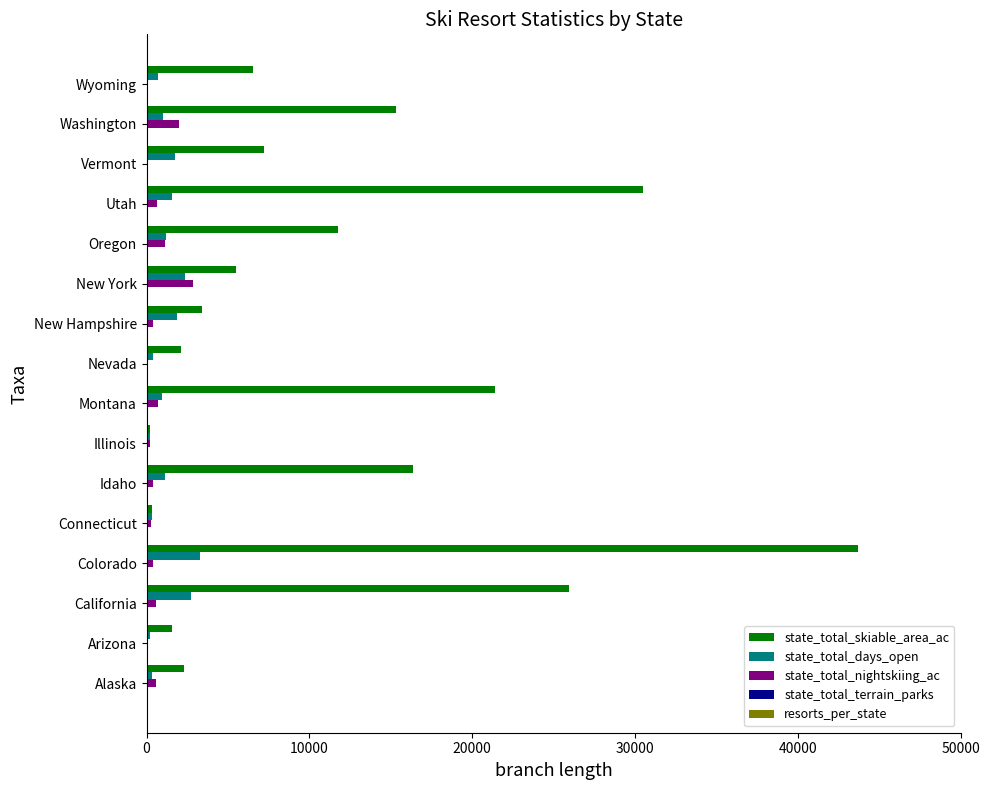

At which category does the chart reach its peak across all series?

Colorado